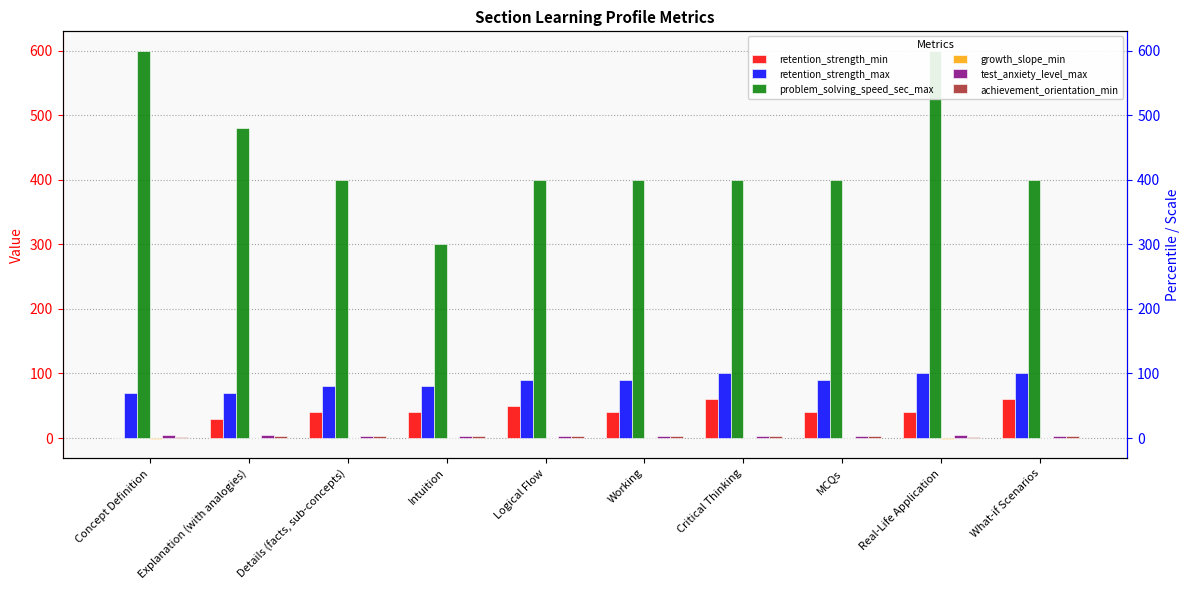

What is the difference between the maximum and second lowest values in the retention_strength_min series?

30.0